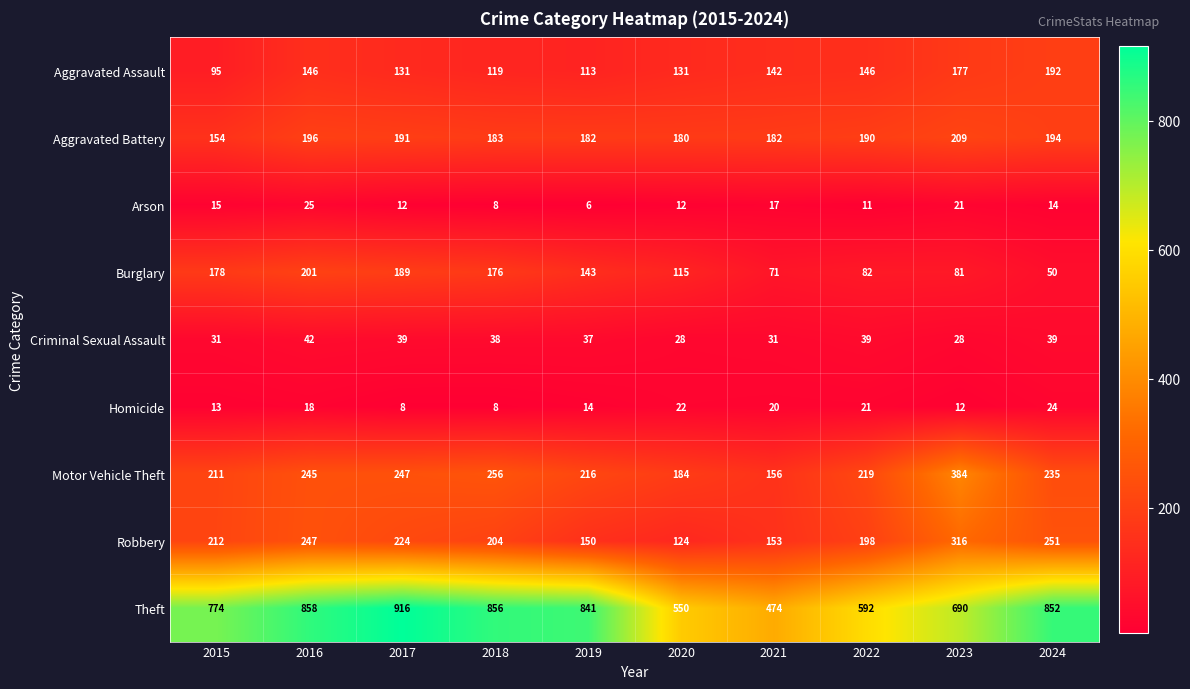

Where does the Burglary series first go above 143?

2015